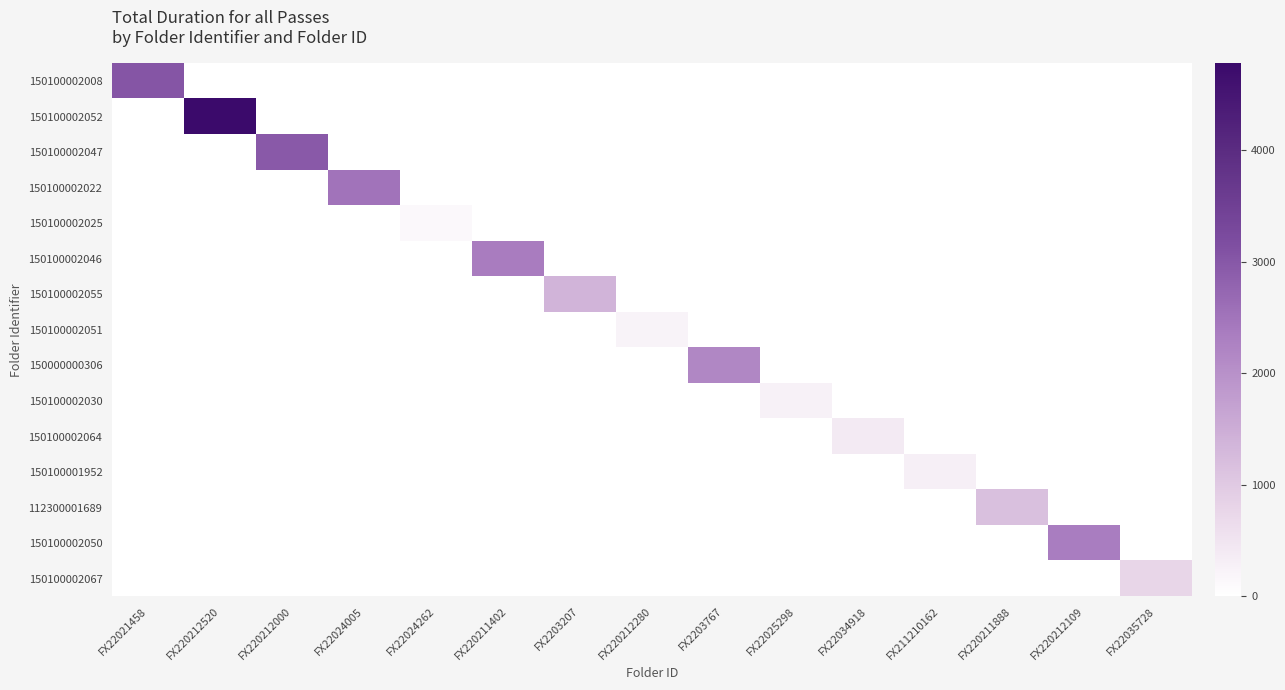

What is the total value across all series at FX2203767?

2182